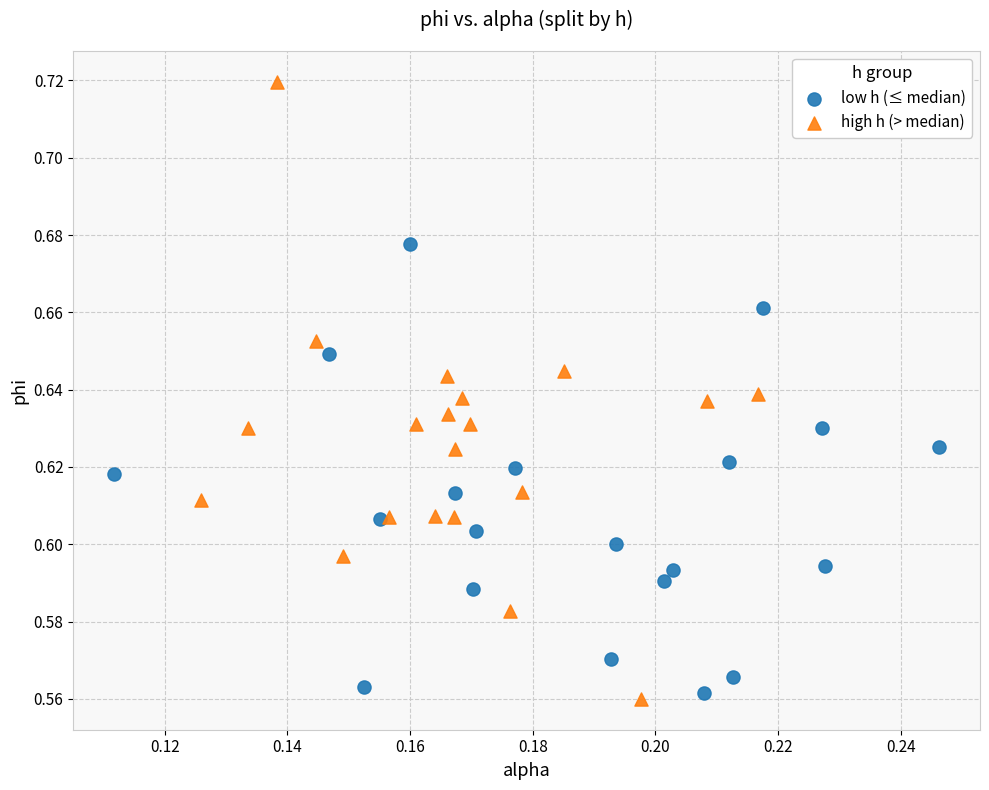

Which series has the largest Y range (max minus min)?

high h (> median)